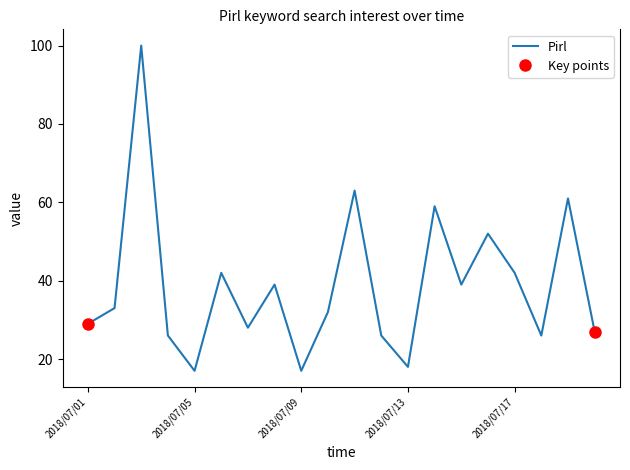

How many interior local valleys (lower than both neighbors) does the data have?

6